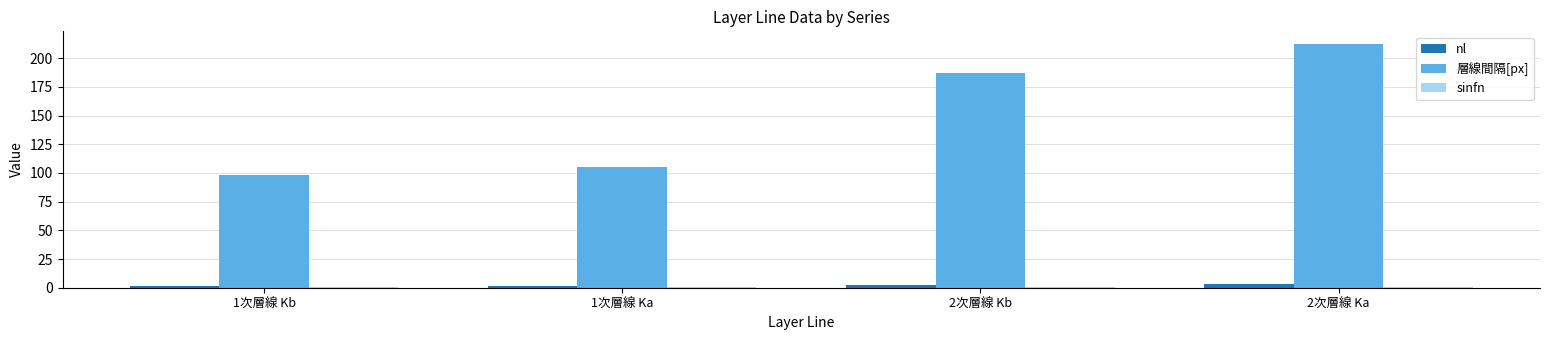

Is the value of 層線間隔[px] at 1次層線 Ka greater than the value of nl at 1次層線 Kb?

Yes